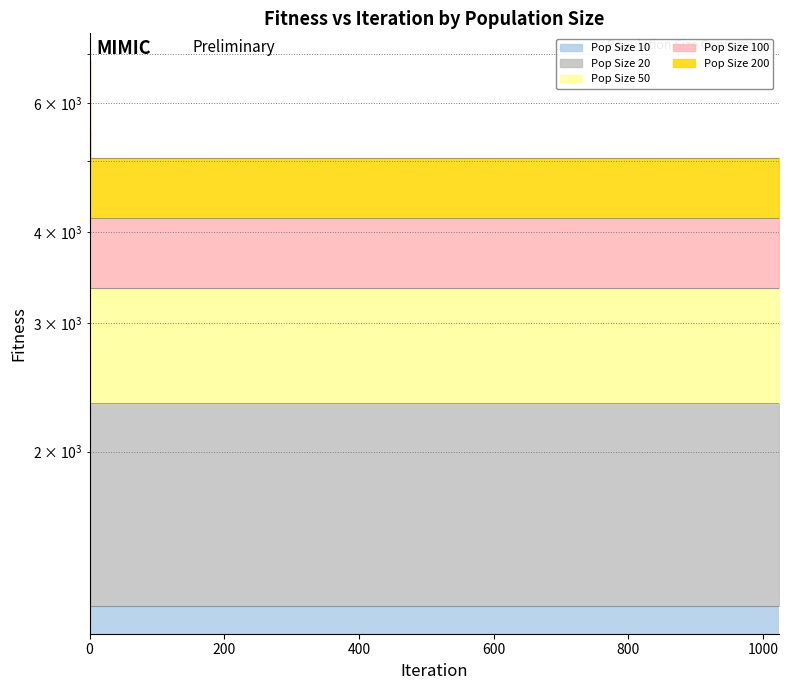

Between 0 and 4, which series saw the biggest shift?

Pop Size 200